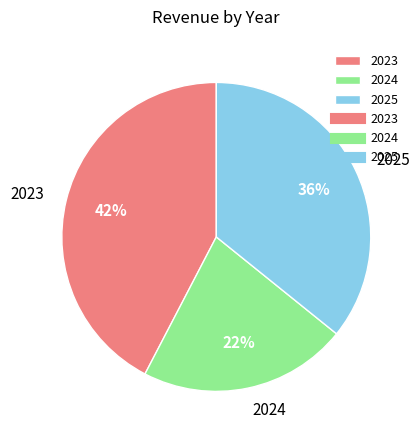

Count the number of slices in the pie.

3